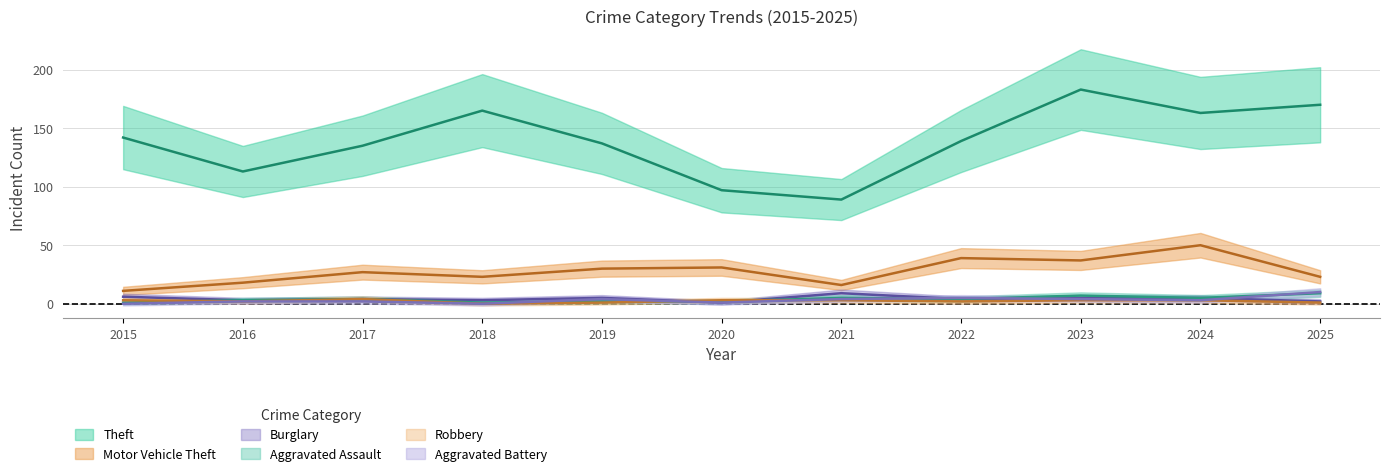

Between 2015 and 2024, which series saw the biggest shift?

Motor Vehicle Theft